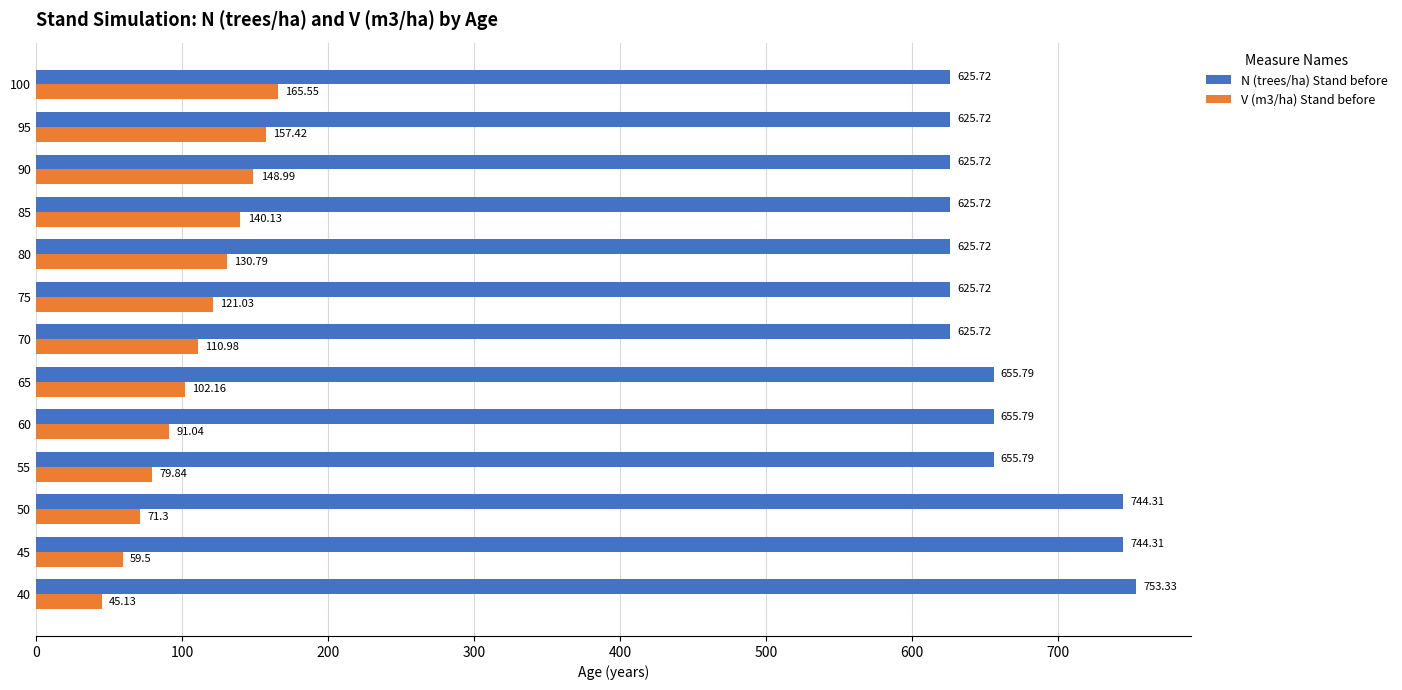

How many distinct data groups are displayed?

2